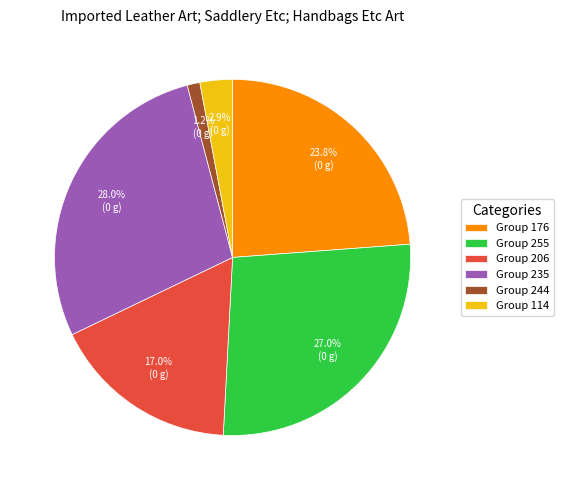

Which slice is the largest?

Group 235